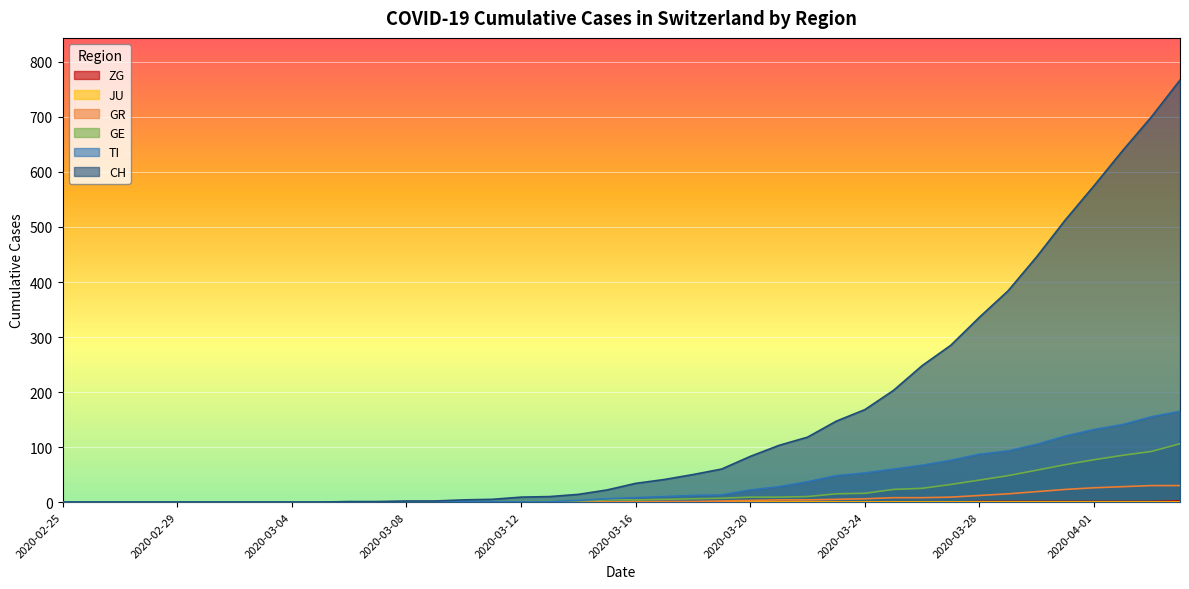

At which label does GE first exceed 4?

2020-03-17